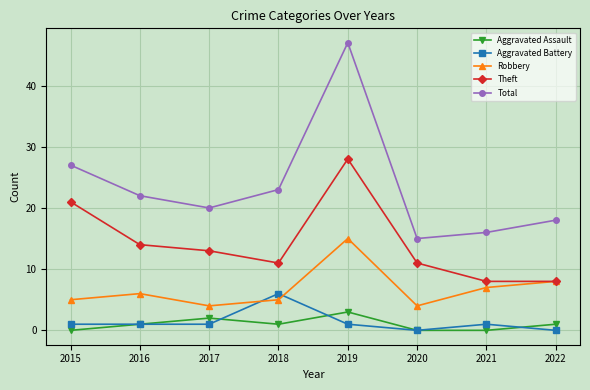

Reading left to right, extract all data points from this chart.

Aggravated Assault: 0	1	2	1	3	0	0	1
Aggravated Battery: 1	1	1	6	1	0	1	0
Robbery: 5	6	4	5	15	4	7	8
Theft: 21	14	13	11	28	11	8	8
Total: 27	22	20	23	47	15	16	18